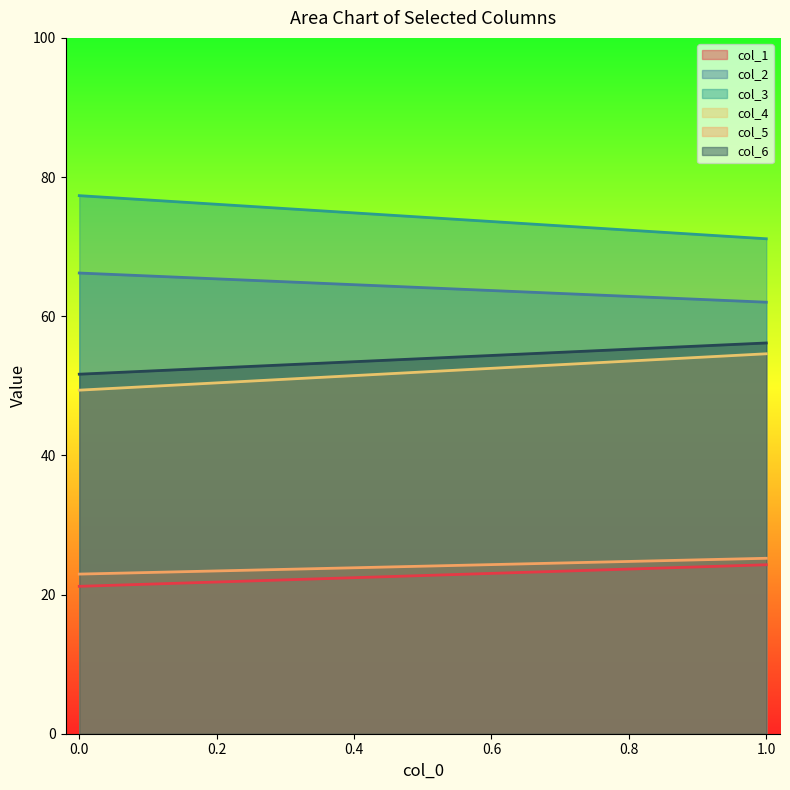

At which category is the sum across all series the highest?

1